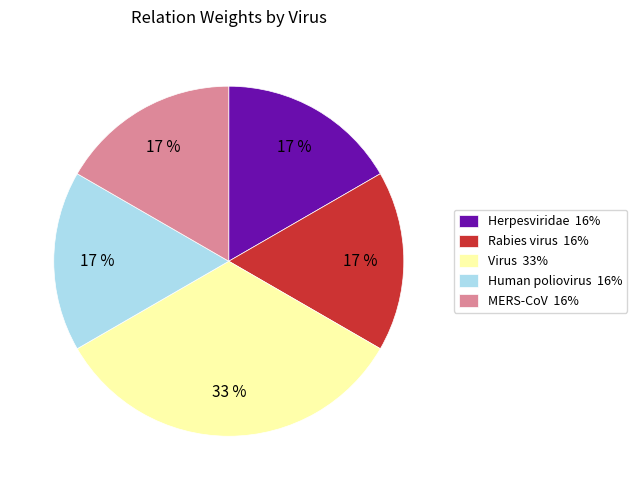

Is there a majority slice in this chart?

No